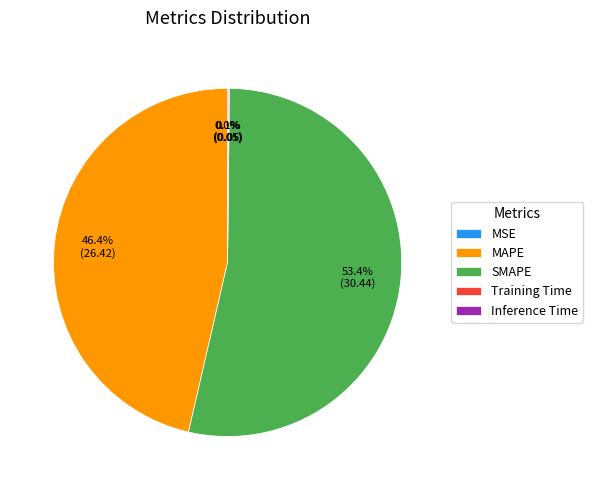

Does any single category account for the majority?

Yes